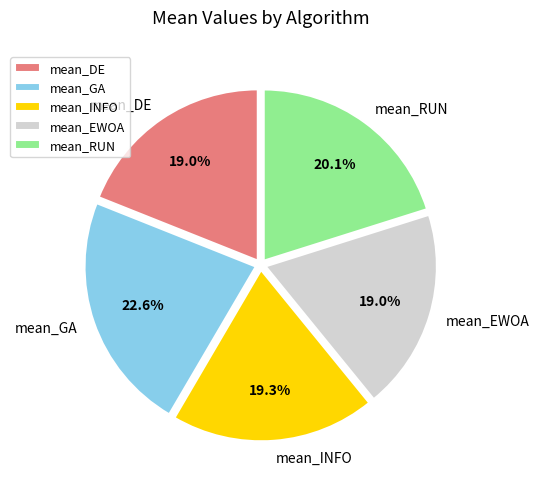

Which slice is the largest?

mean_GA